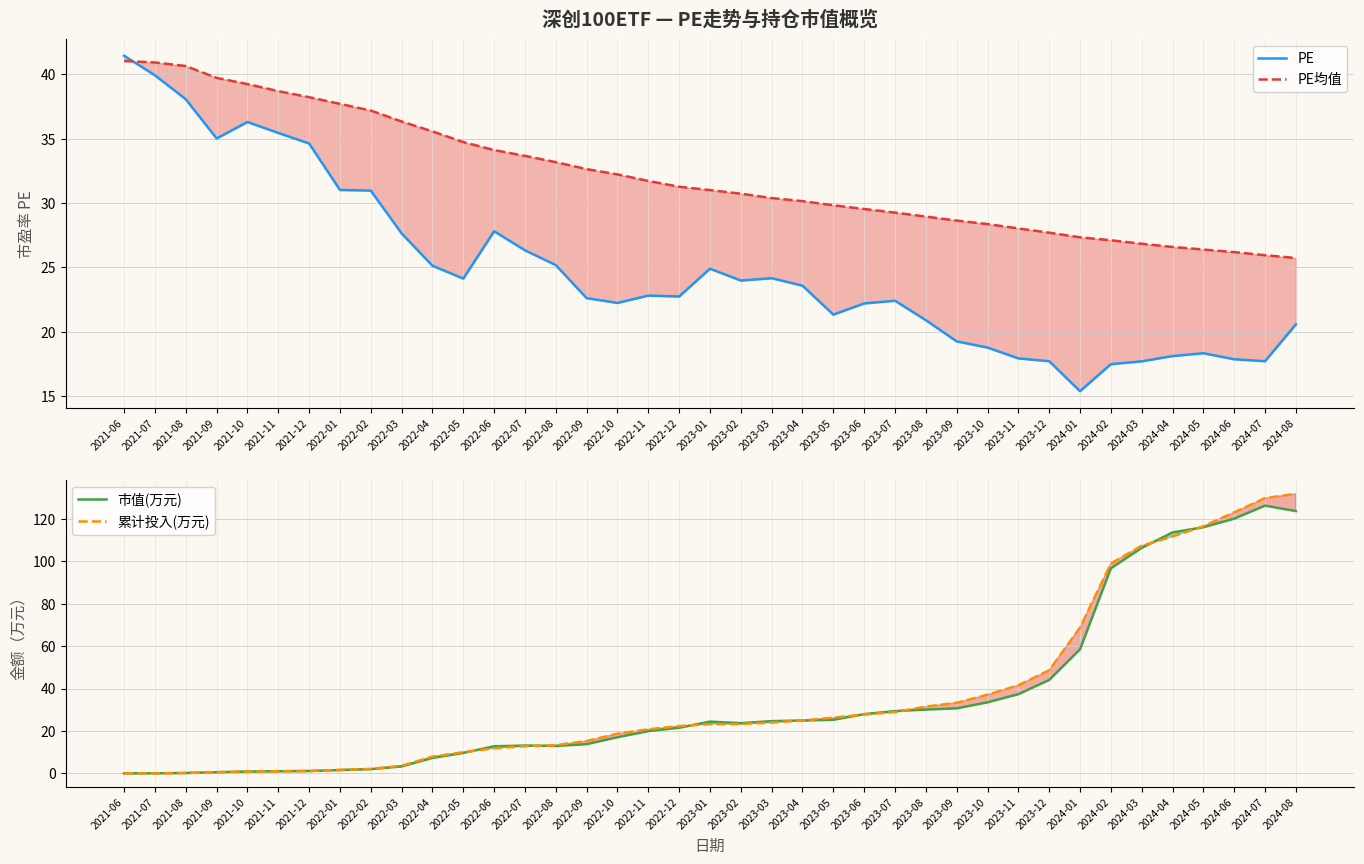

What value does the 累计投入(万元) series have at 2022-04?

7.9